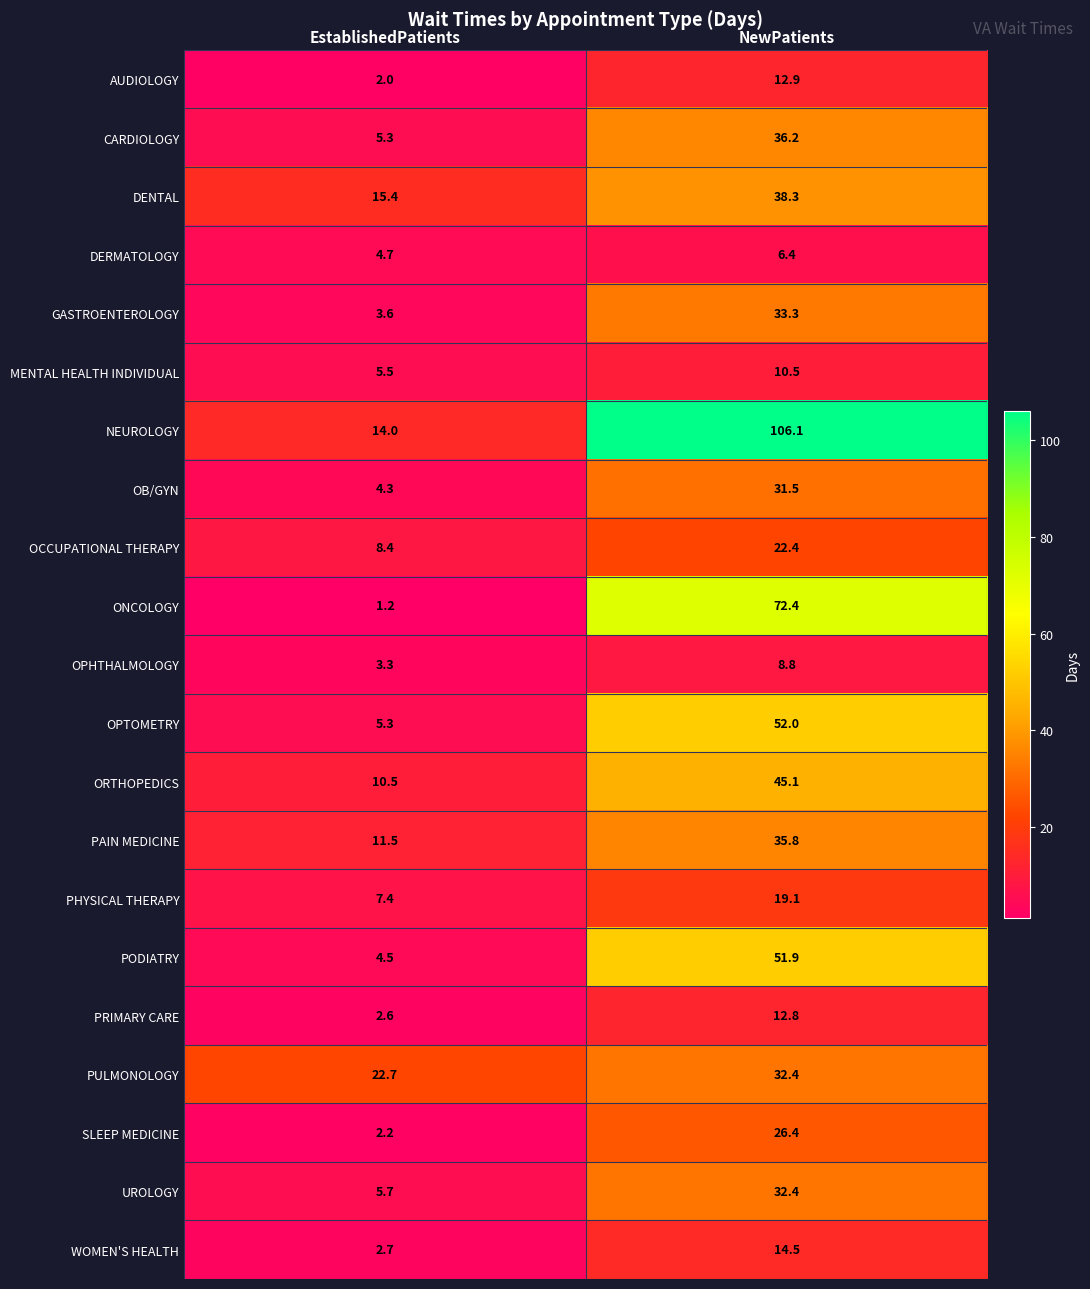

Which series has the largest total across all categories?

NEUROLOGY